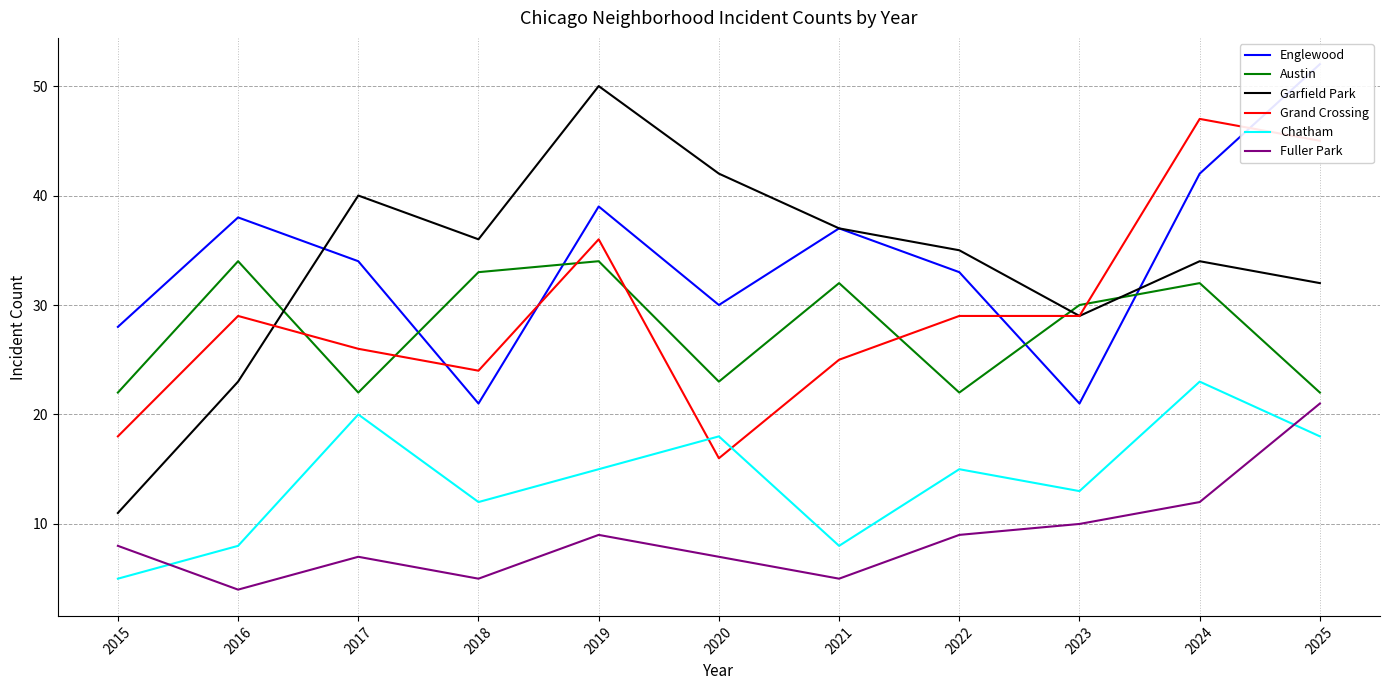

What is the total value across all series at 2021?

144